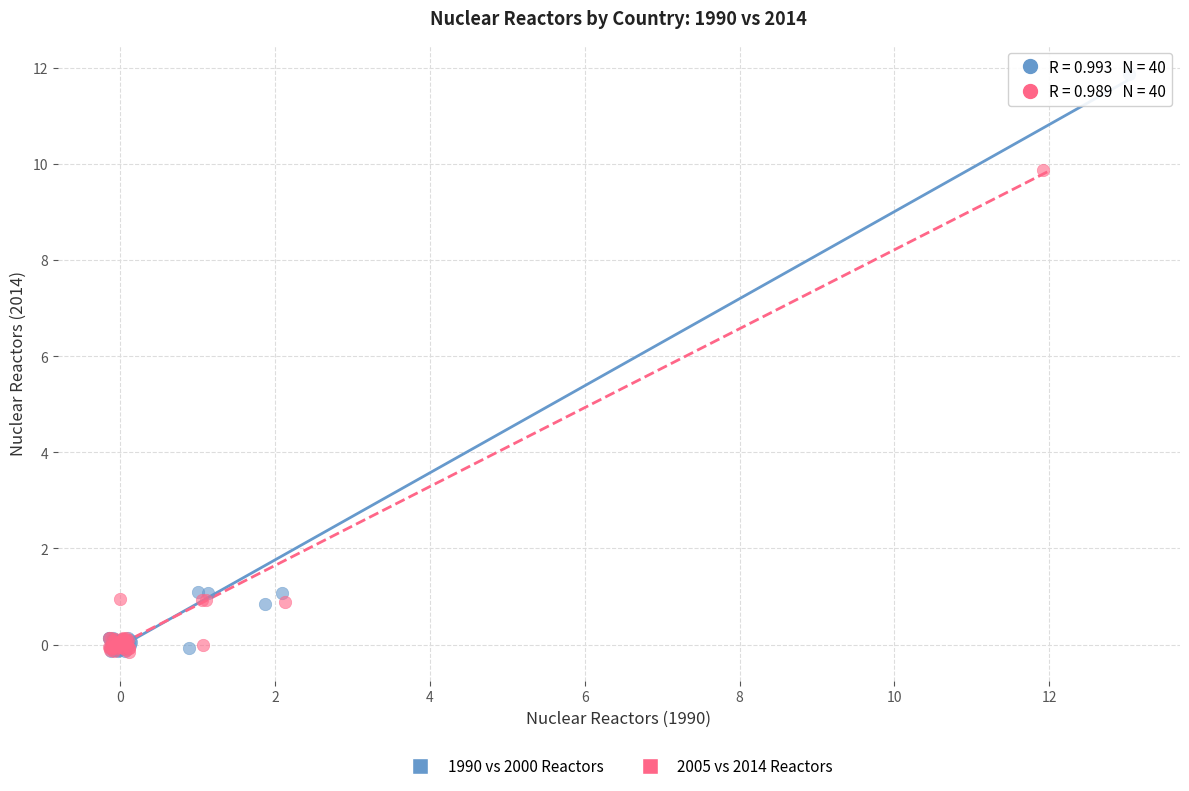

What are all the series names shown in the legend?

1990 vs 2000 Reactors, 2005 vs 2014 Reactors